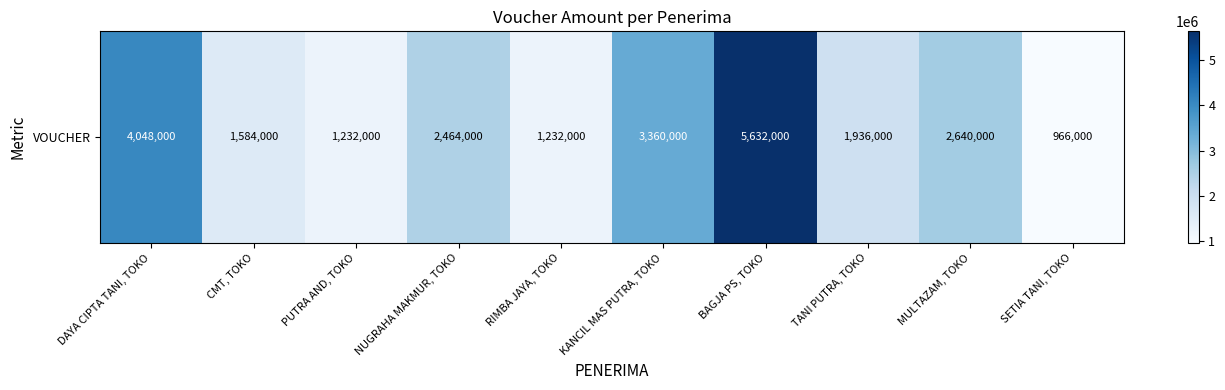

What is the average value?

2509400